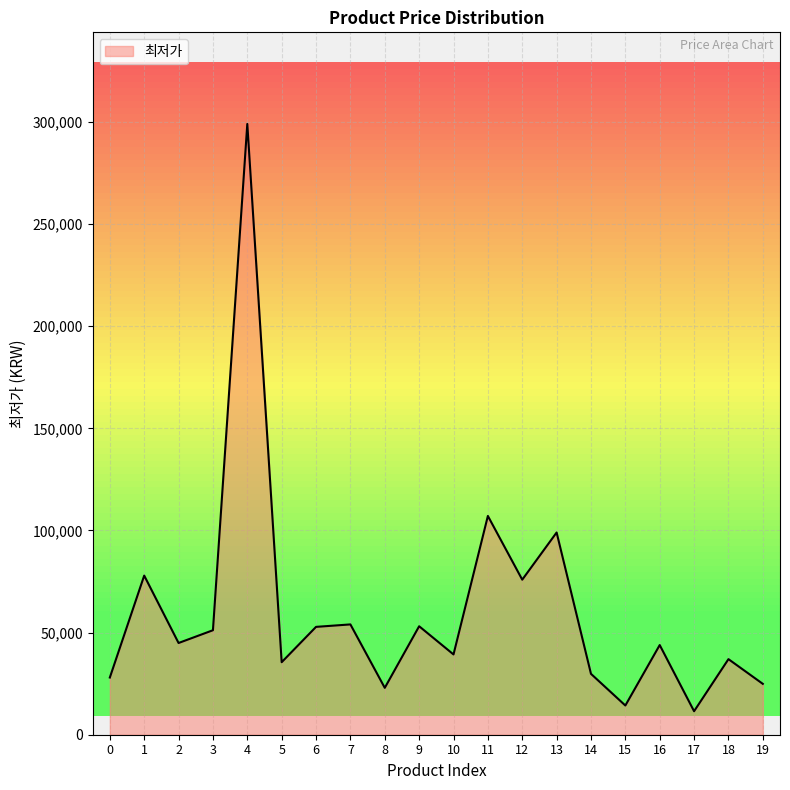

At which category does the data reach its first local peak?

1